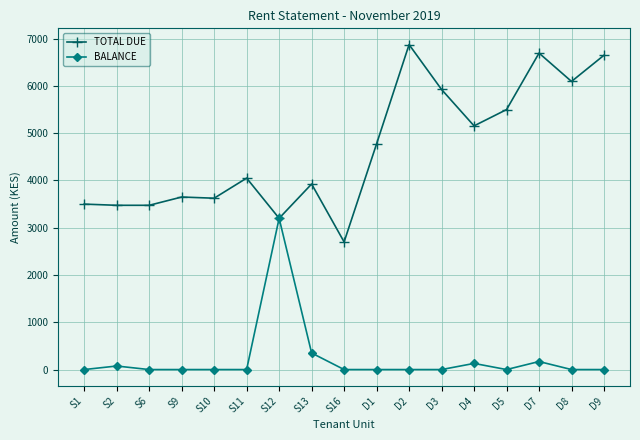

What is the average value of the TOTAL DUE series?

4663